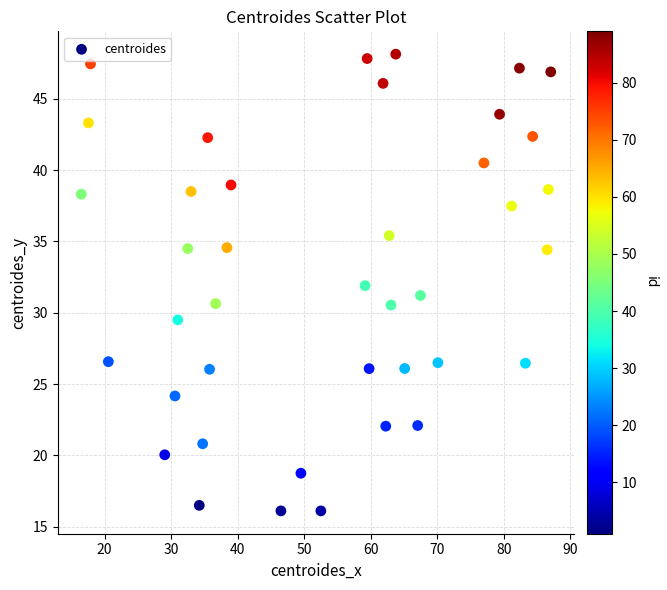

What is the range of X values (max minus min)?

70.5